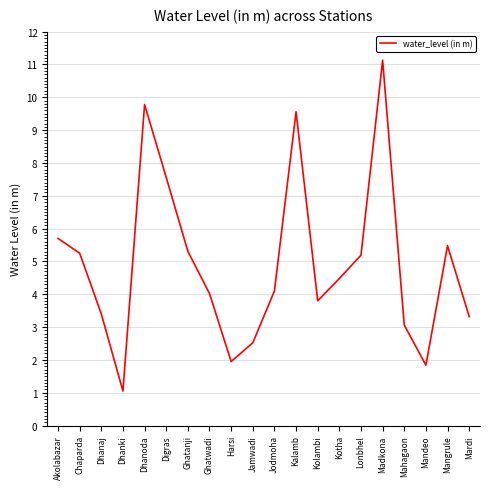

Read the value at Dhanaj.

3.4